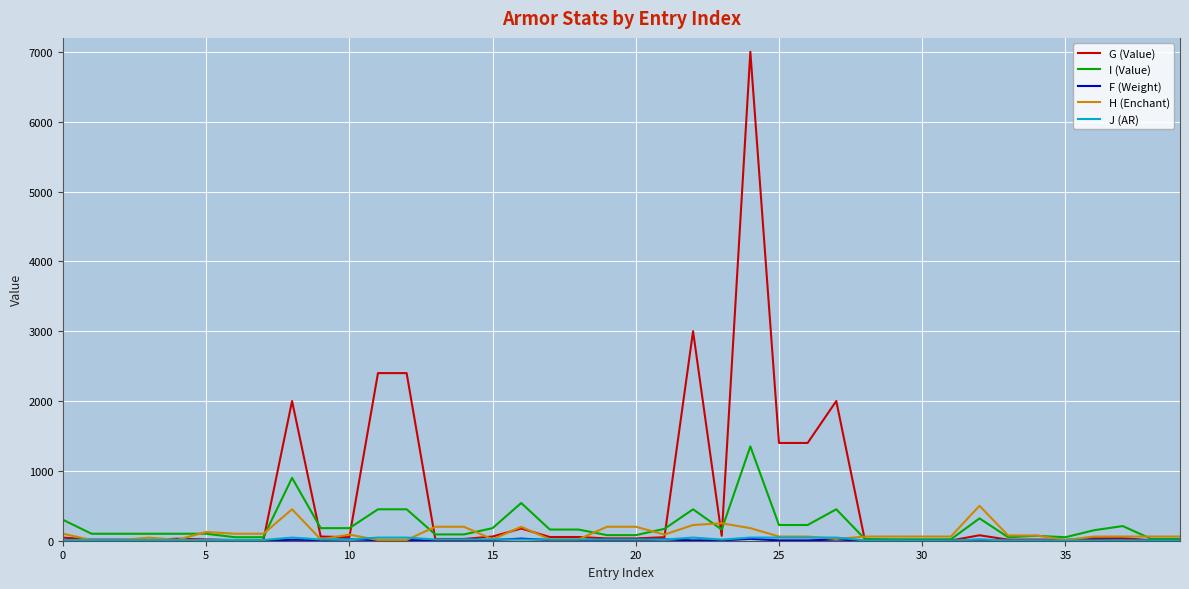

Which series has the largest total across all categories?

G (Value)